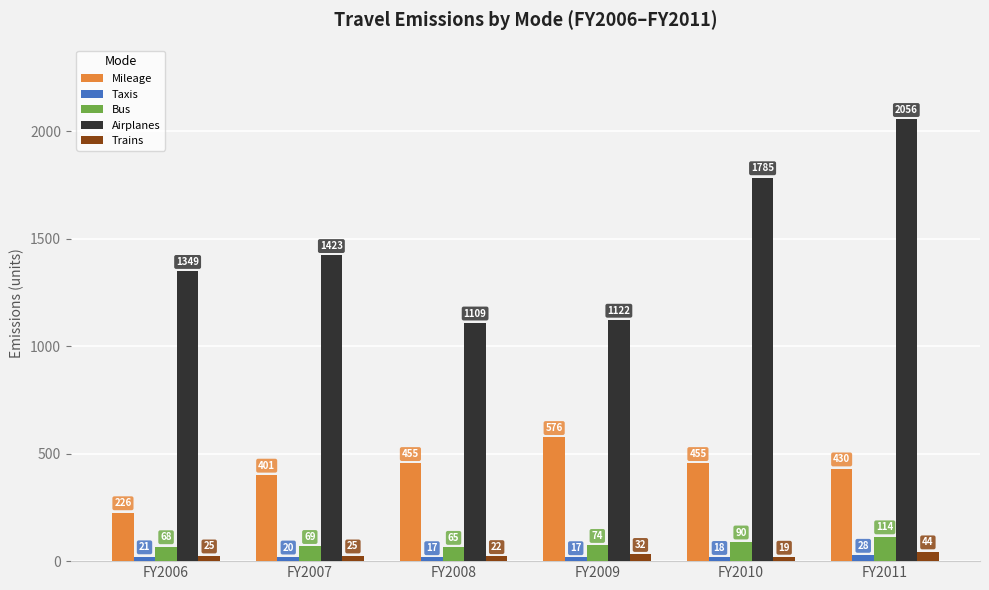

Is the value of Bus at FY2008 greater than the value of Taxis at FY2011?

Yes